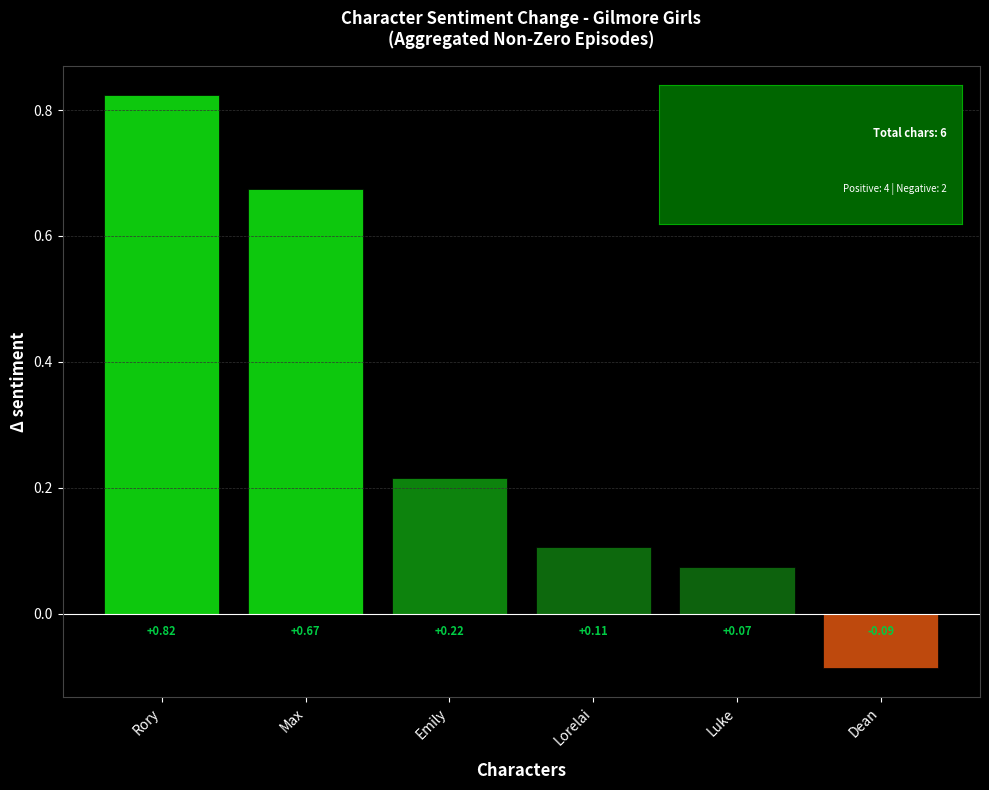

Does the chart contain stacked bars?

No